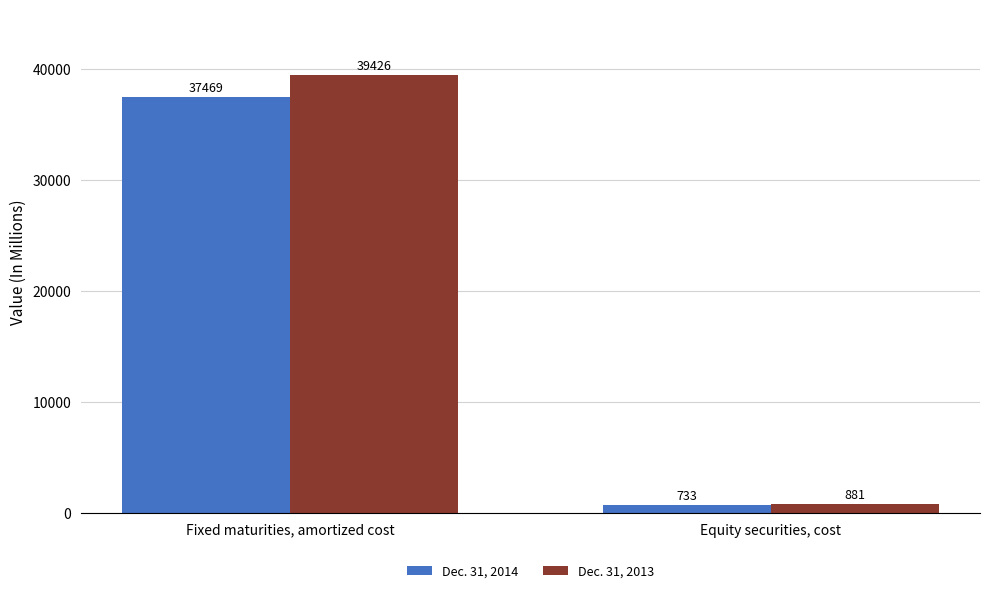

List the series in order of their overall mean, lowest first.

Dec. 31, 2014, Dec. 31, 2013